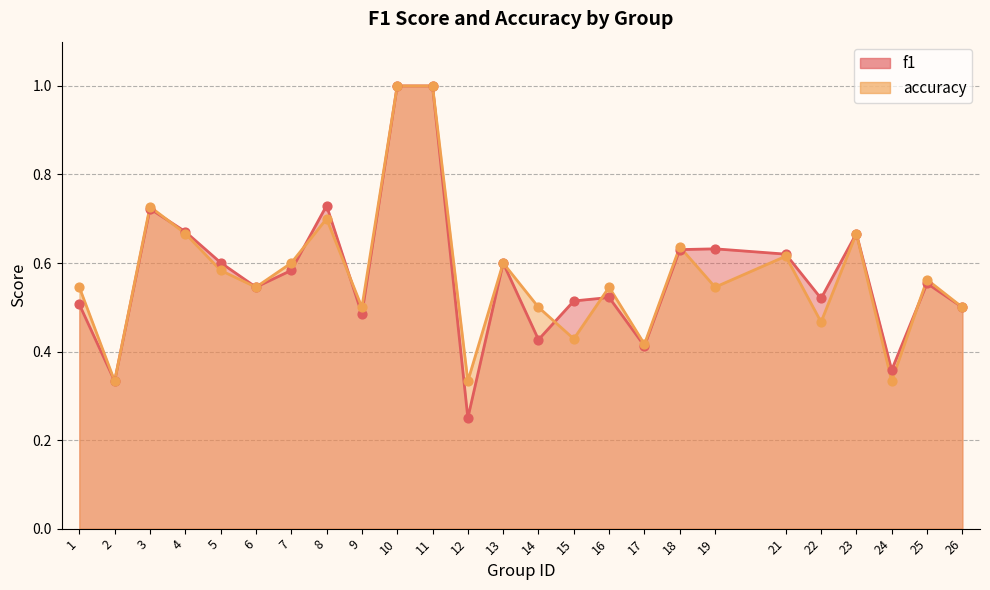

What are all the series names shown in the legend?

f1, accuracy